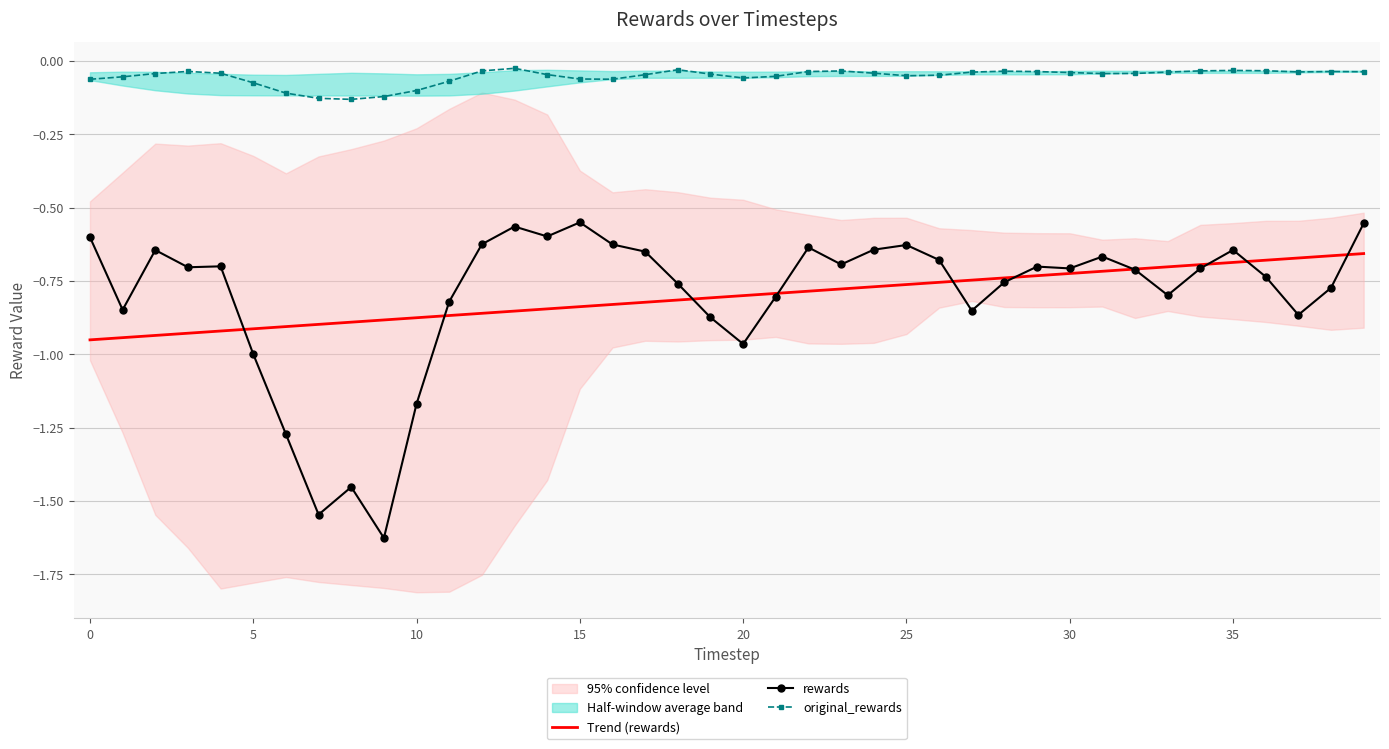

In original_rewards, how many points are lower than both neighbors (excluding endpoints)?

6